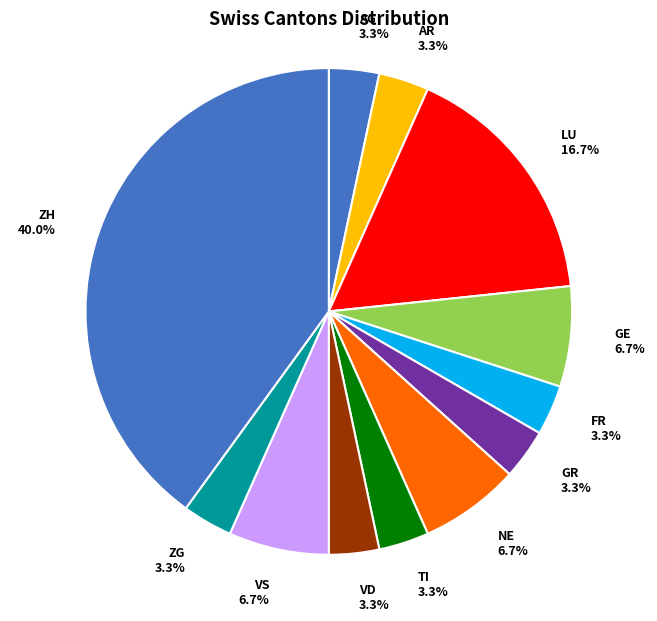

Is the sum of TI and VD greater than half?

No